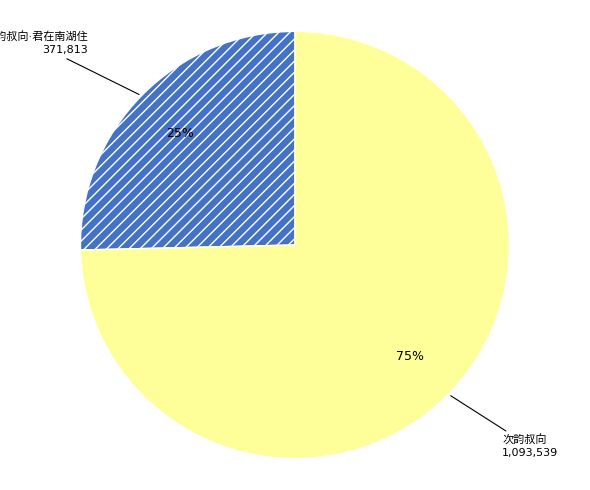

To the nearest percent, what is the average slice percentage?

50%